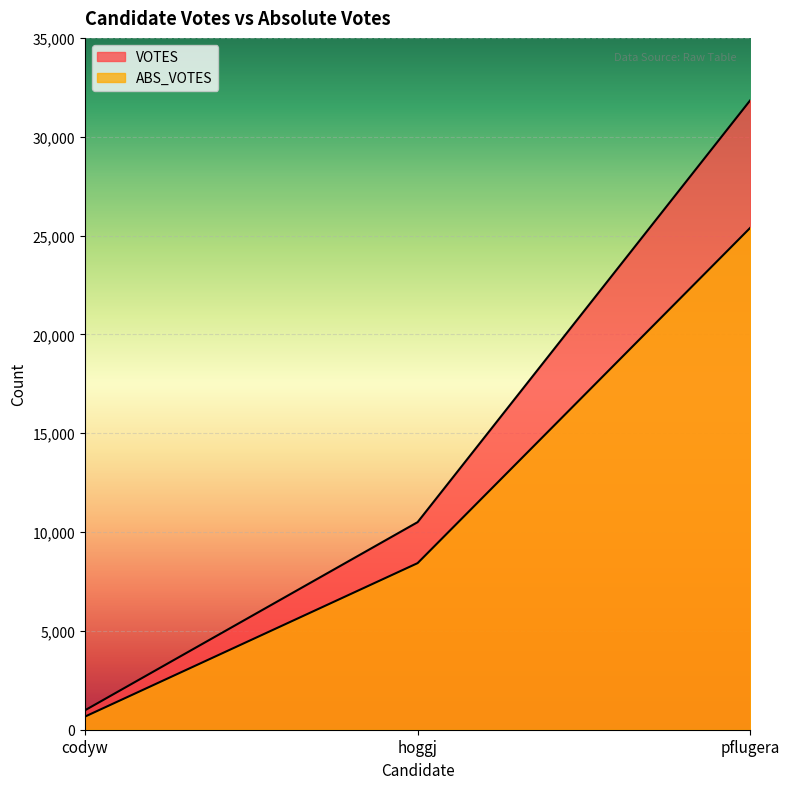

What is the difference between the maximum and minimum values in the VOTES series?

30867